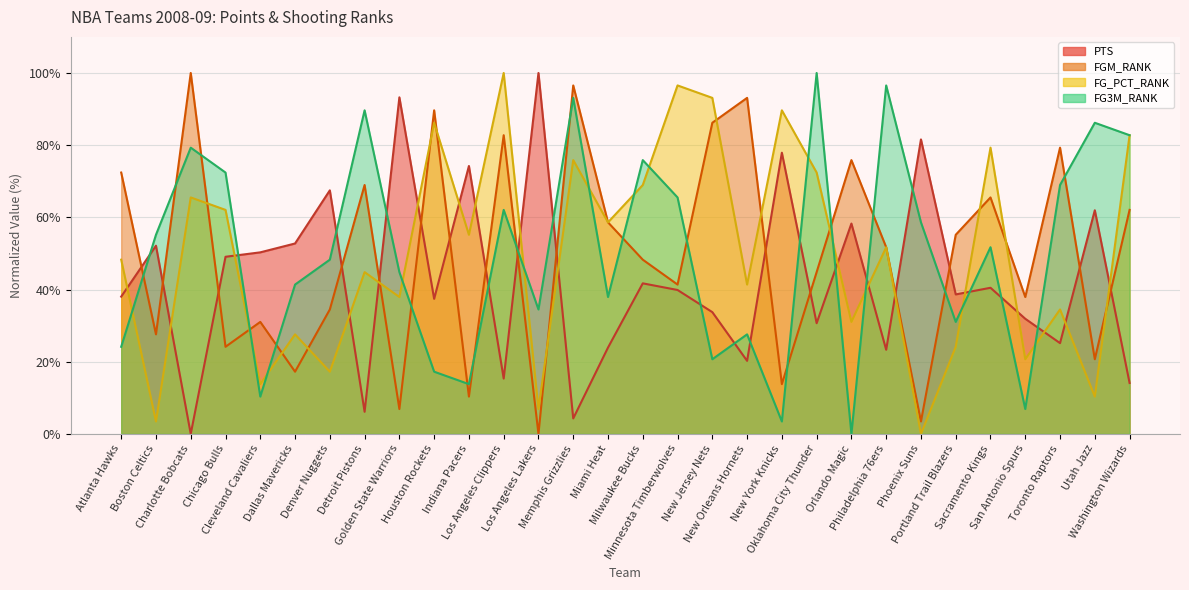

How many interior local valleys does the FG_PCT_RANK series have?

12